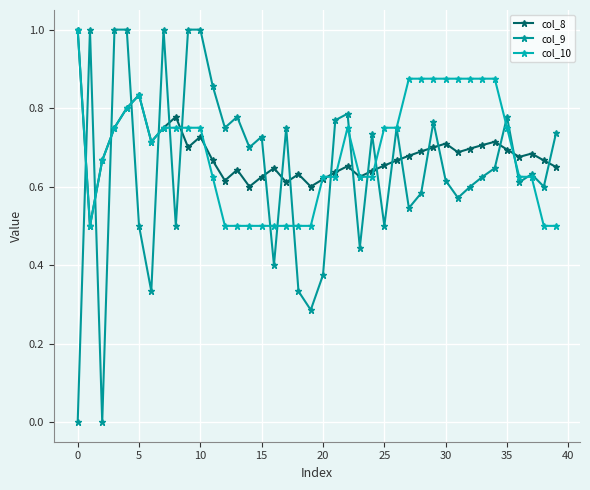

What is the difference between the maximum and minimum values in the col_10 series?

0.5